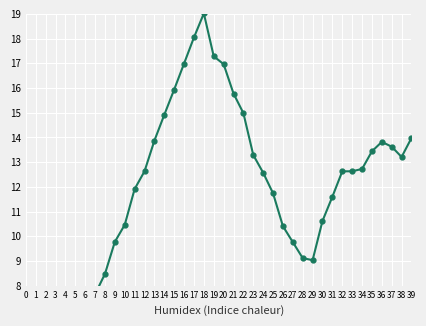

What is the change in value from 4 to 19?

+12.7